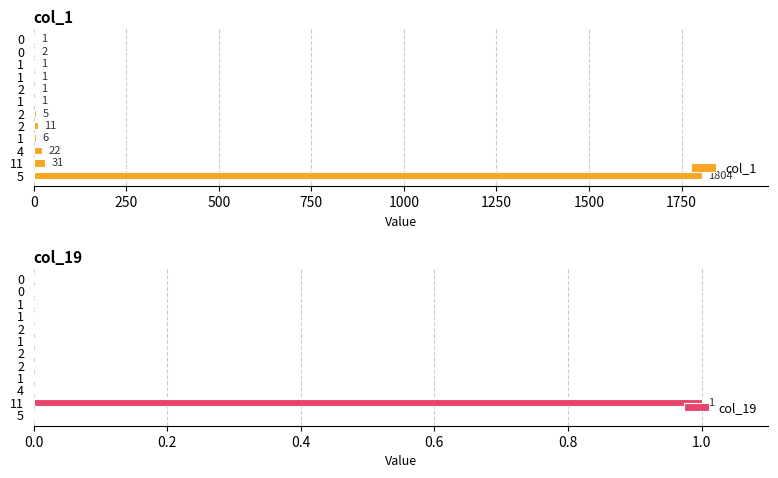

The col_19 series shows 0 at 2. True or false?

False